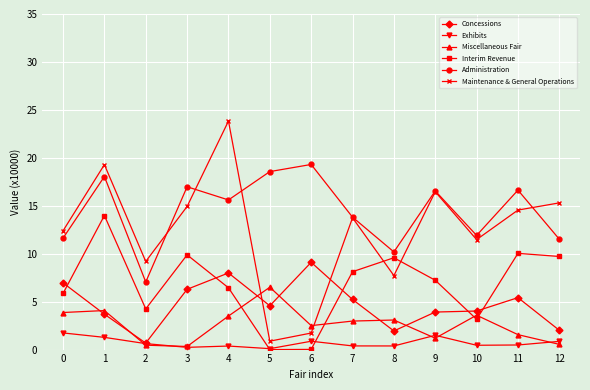

What is the greatest value displayed?

23.8